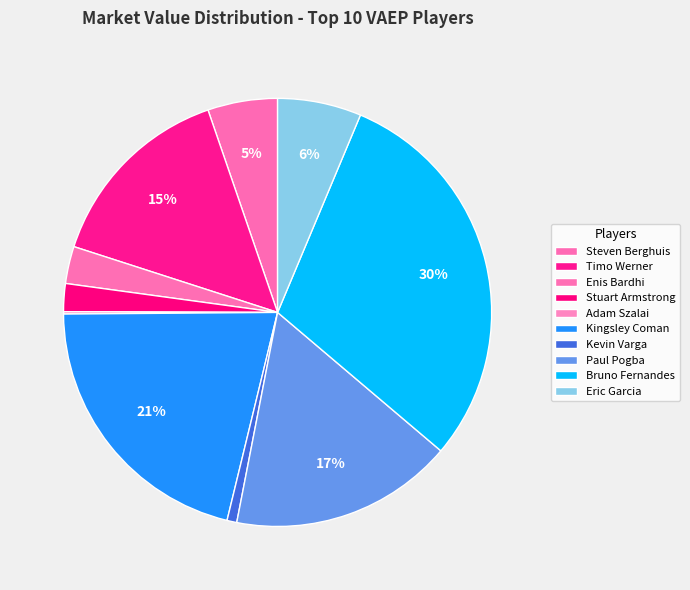

Is it true that Kevin Varga is 11% of the pie?

False